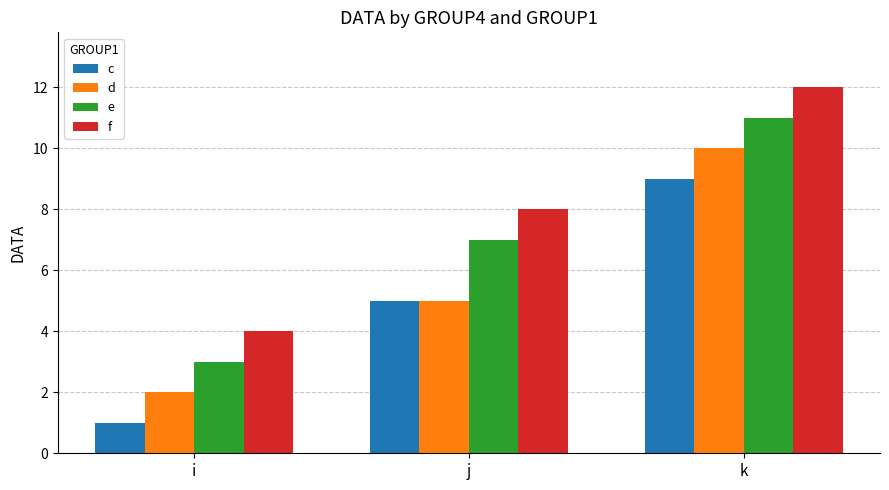

How many bars are there in total?

12